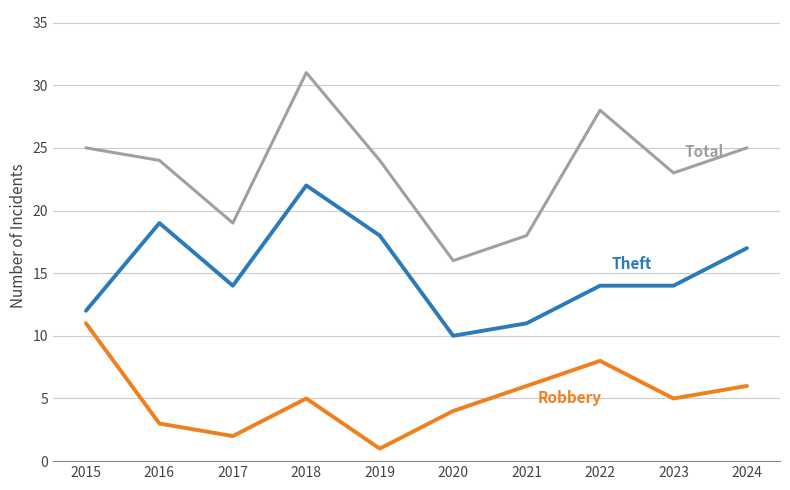

Which label corresponds to the largest value in the chart?

2018